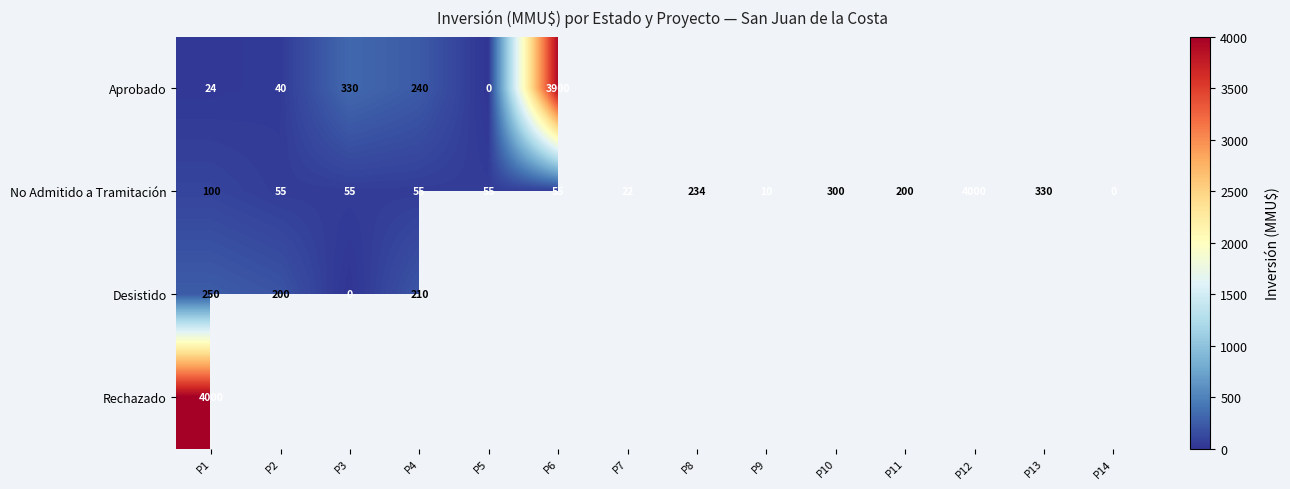

At which label does No Admitido a Tramitación reach its minimum?

P14